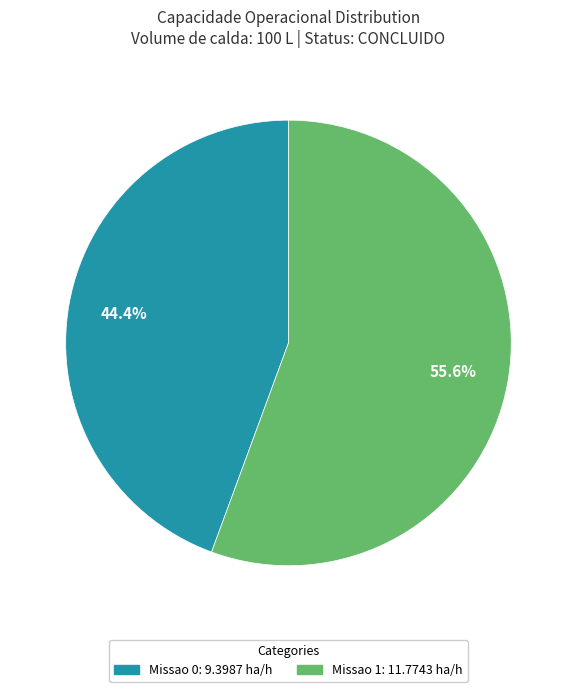

What portion of the pie excludes Missao 1?

44.4%